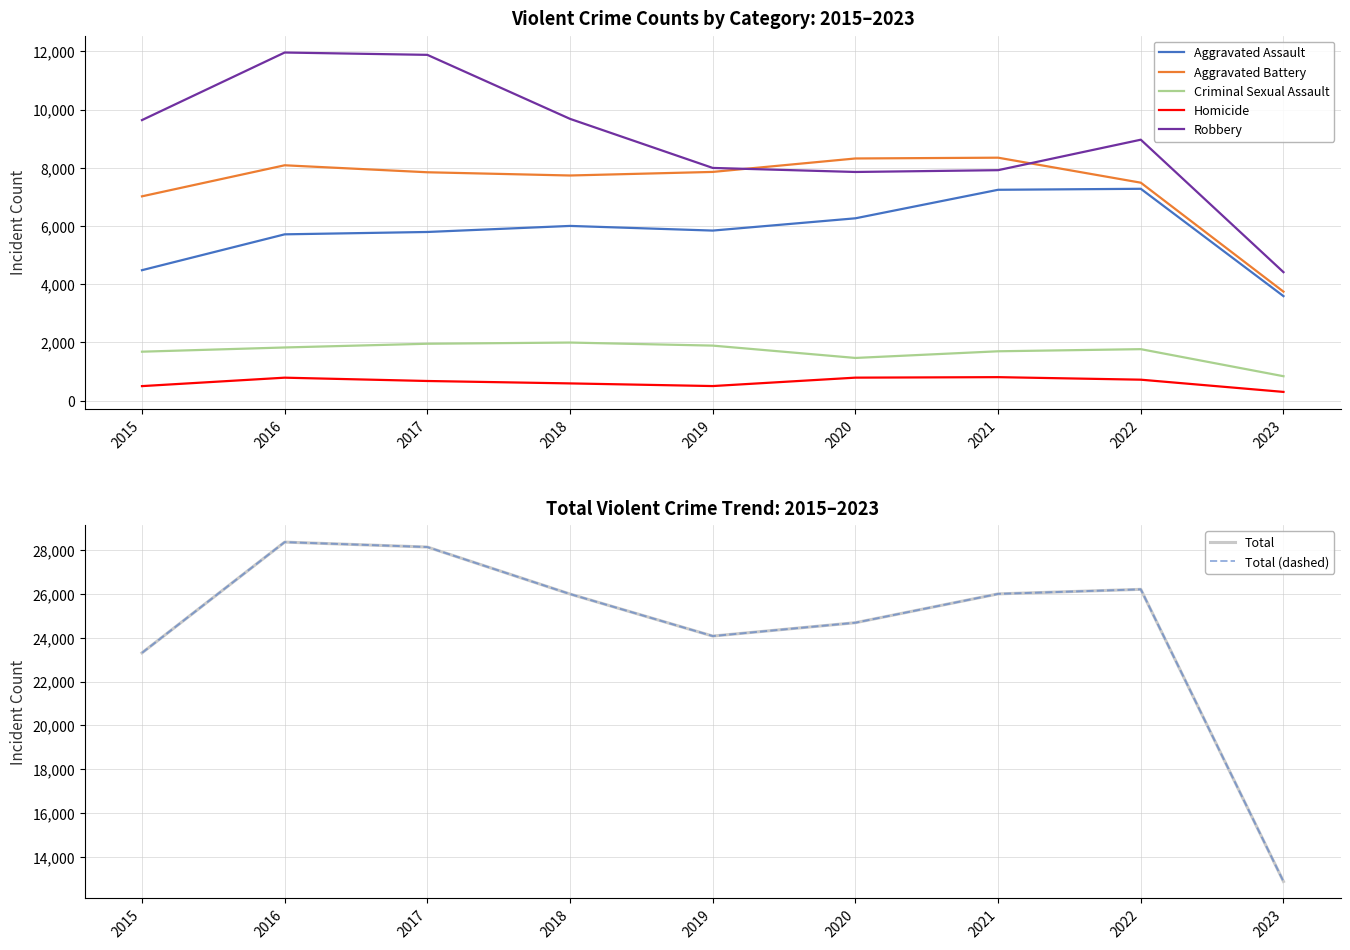

What is the sum of the Criminal Sexual Assault values at 2017 and 2022?

3718